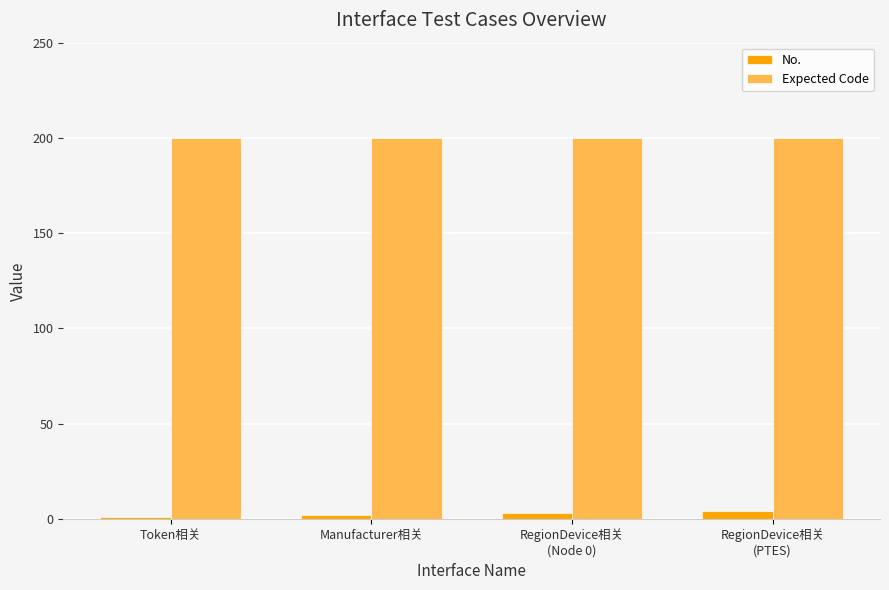

Reading right to left, transcribe all the data shown in this chart.

No.: 4	3	2	1
Expected Code: 200	200	200	200